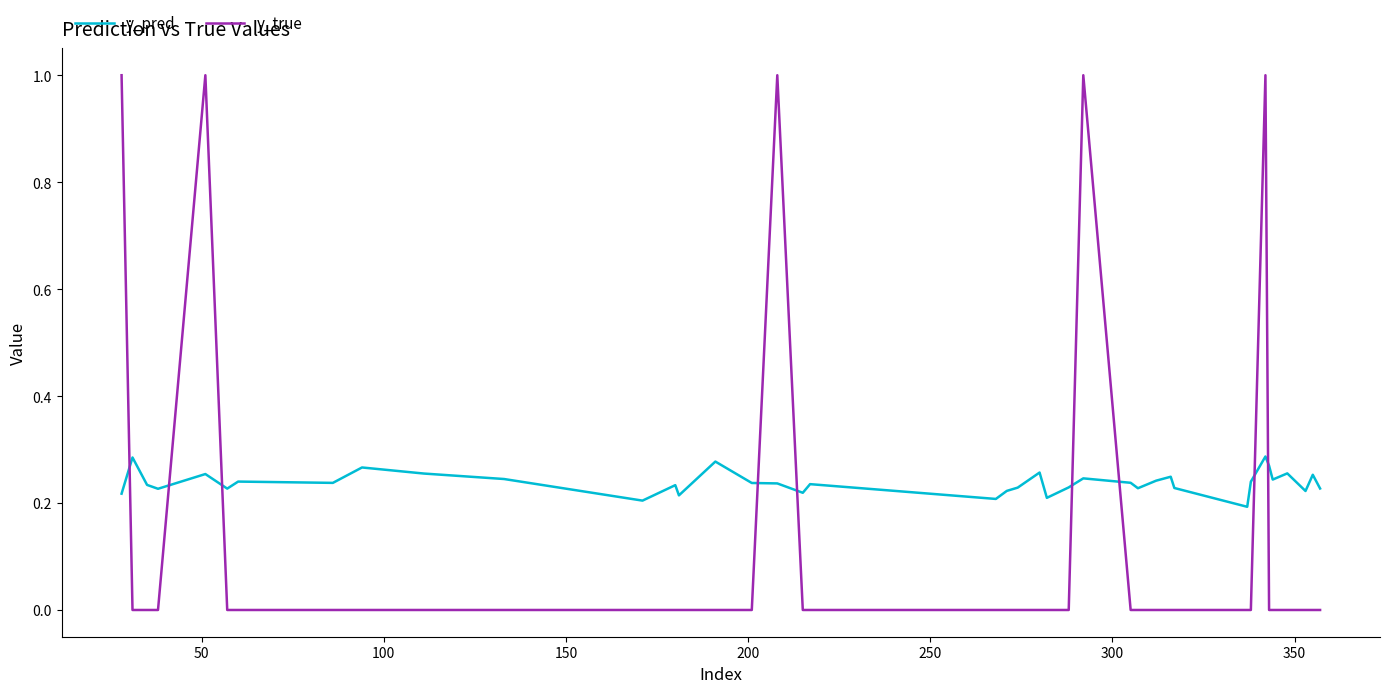

Which series has the largest total across all categories?

y_pred